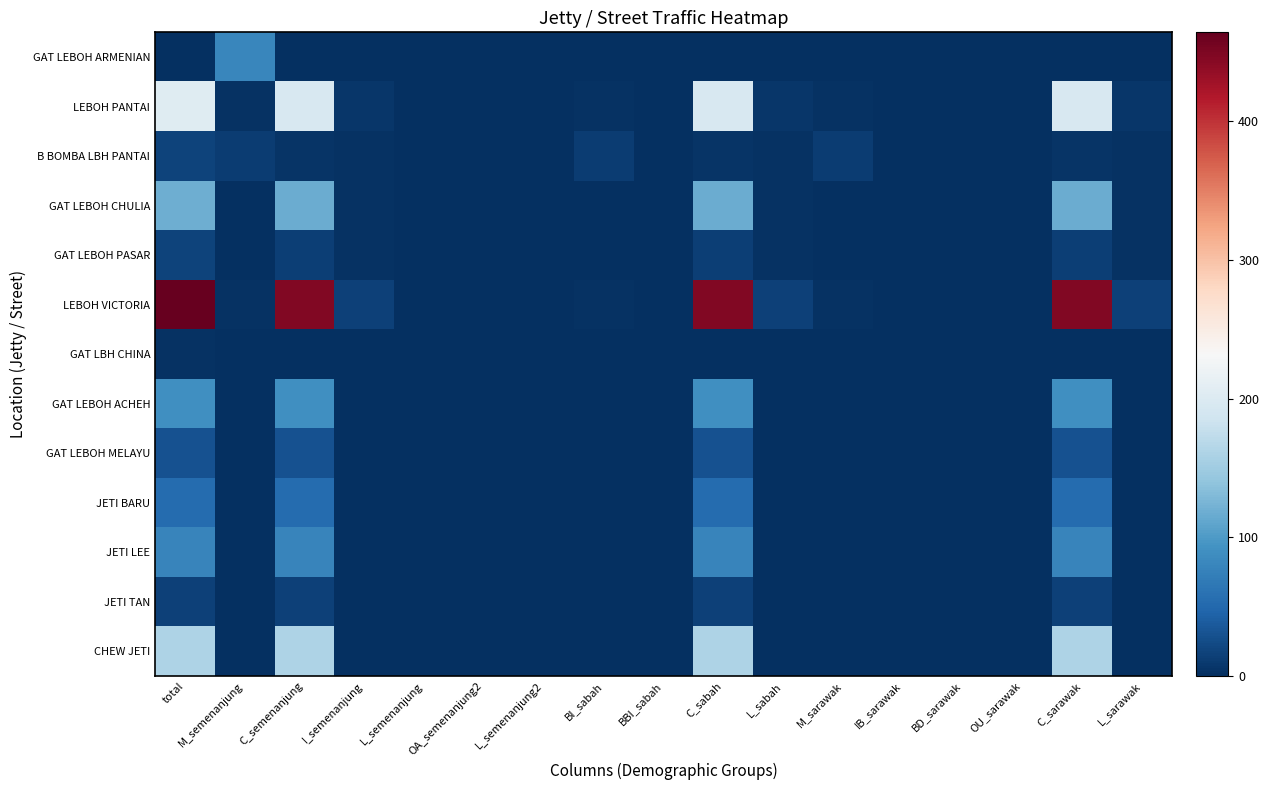

Which category has the highest value across all series?

total